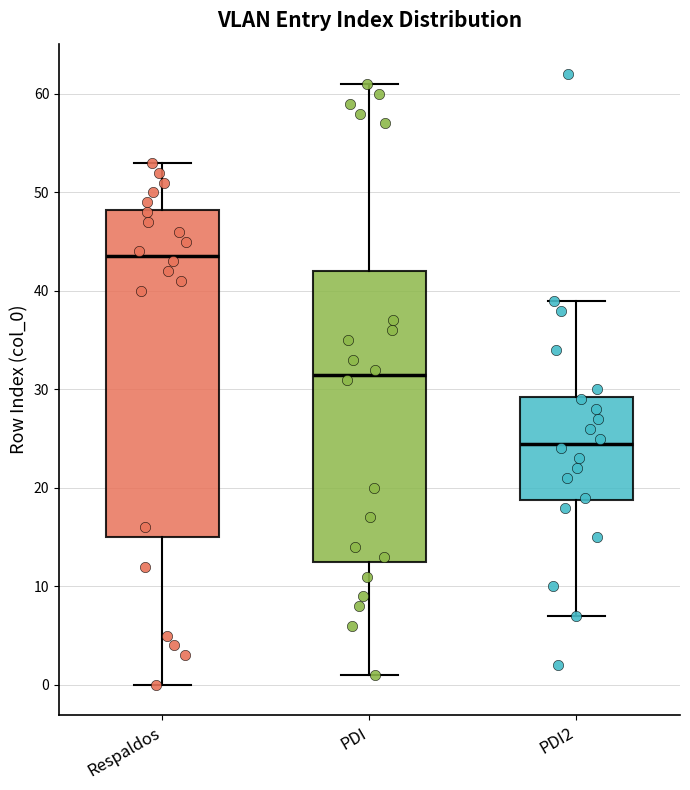

Where does the upper whisker of the box for Respaldos end on the y-axis? The values are not printed on the chart, so give them approximately, as read against the axis.

53